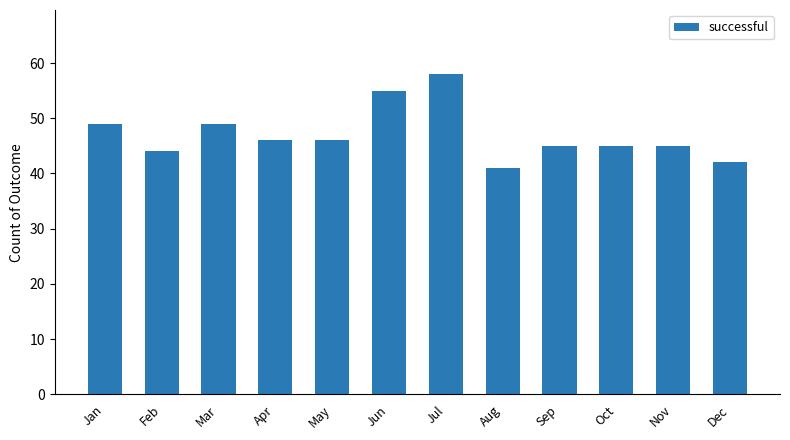

How many bars are there in total?

12